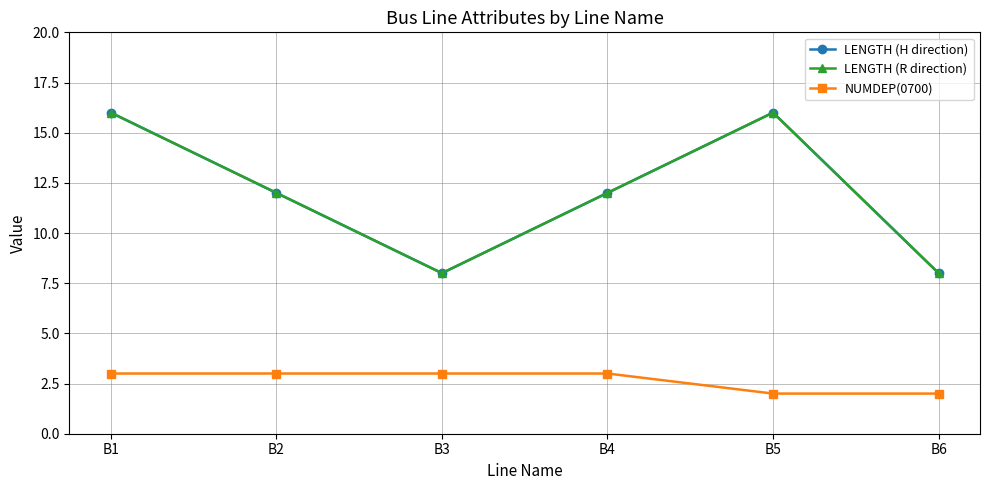

Does the chart have visible grid lines?

Yes